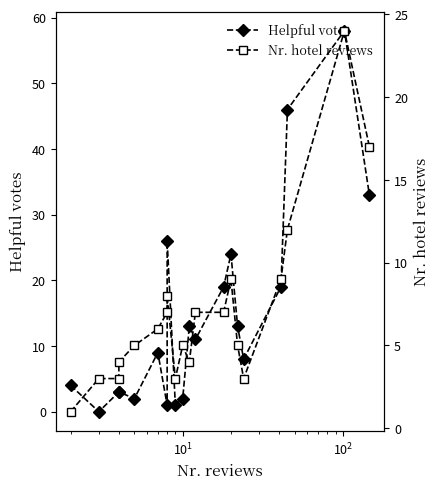

Count the number of categories in the chart.

20